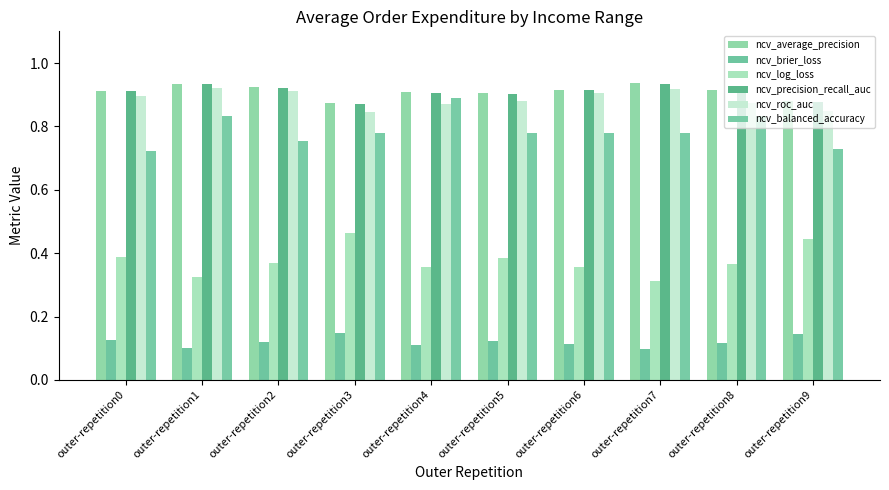

How many groups of bars are there?

10